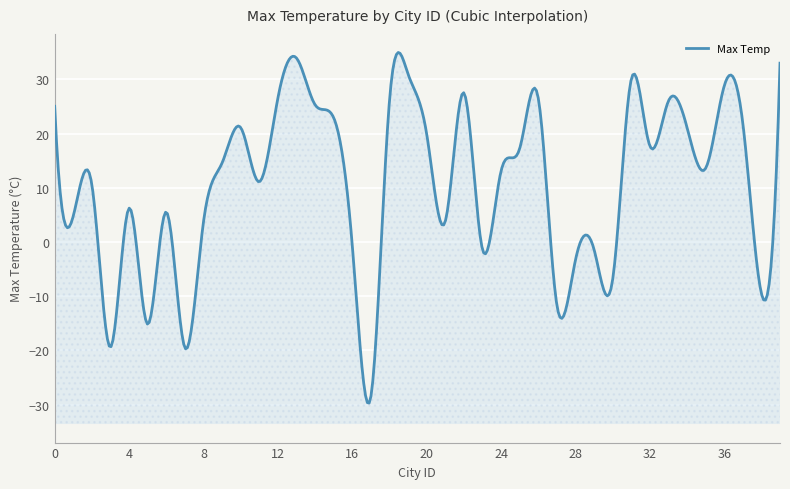

List the labels in order of value, smallest first.

17, 7, 3, 5, 27, 38, 30, 28, 29, 23, 16, 8, 21, 1, 6, 4, 2, 11, 24, 35, 9, 25, 32, 20, 10, 34, 37, 15, 0, 14, 18, 33, 12, 26, 22, 36, 31, 19, 39, 13